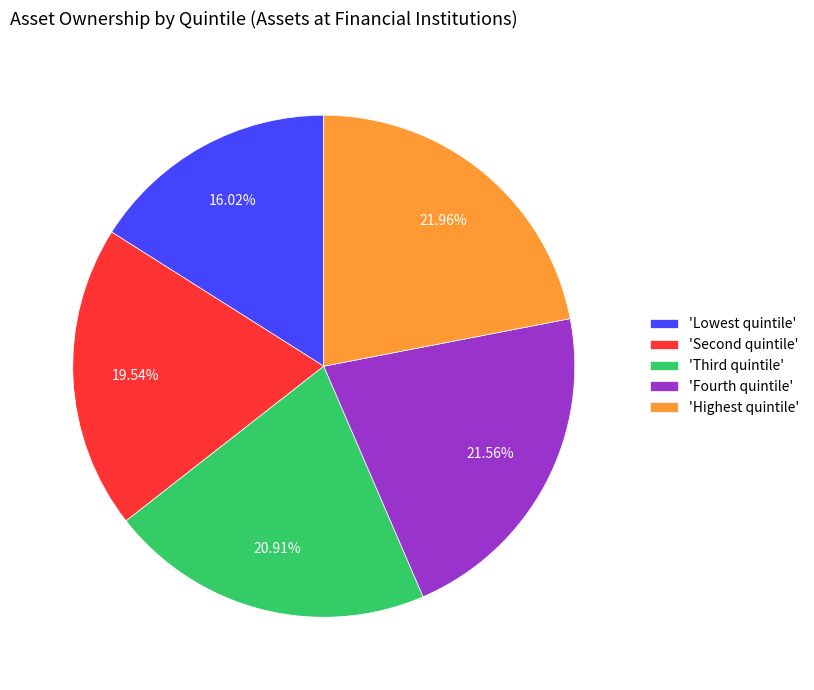

What is the smallest slice in the pie chart?

'Lowest quintile'